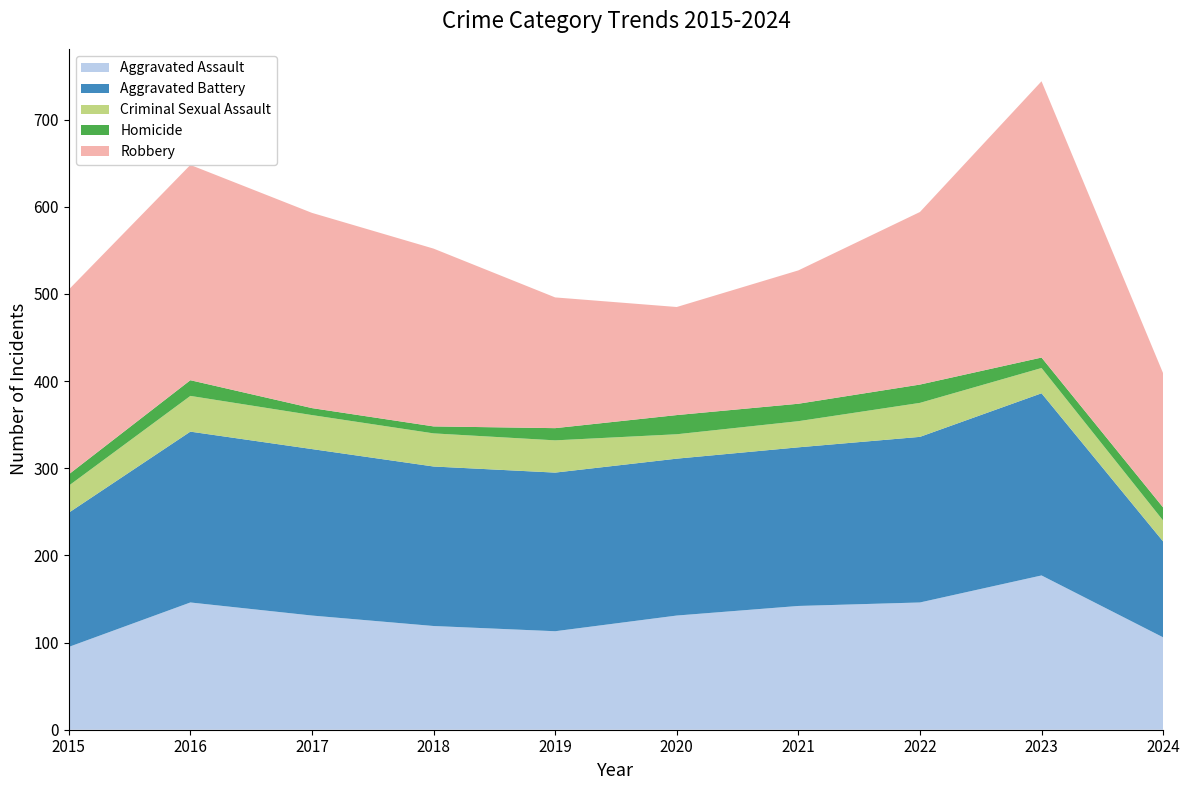

Reading left to right, transcribe all the data shown in this chart.

Aggravated Assault: 2015=95	2016=146	2017=131	2018=119	2019=113	2020=131	2021=142	2022=146	2023=177	2024=106
Aggravated Battery: 2015=154	2016=196	2017=191	2018=183	2019=182	2020=180	2021=182	2022=190	2023=209	2024=110
Criminal Sexual Assault: 2015=31	2016=41	2017=39	2018=38	2019=37	2020=28	2021=30	2022=39	2023=29	2024=24
Homicide: 2015=13	2016=18	2017=8	2018=8	2019=14	2020=22	2021=20	2022=21	2023=12	2024=15
Robbery: 2015=212	2016=247	2017=224	2018=204	2019=150	2020=124	2021=153	2022=198	2023=317	2024=154